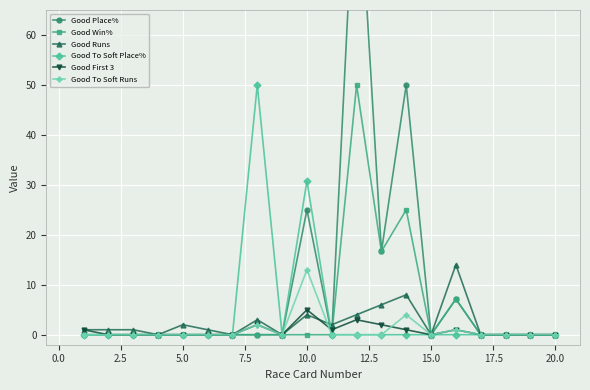

What are all the series names shown in the legend?

Good Place%, Good Win%, Good Runs, Good To Soft Place%, Good First 3, Good To Soft Runs